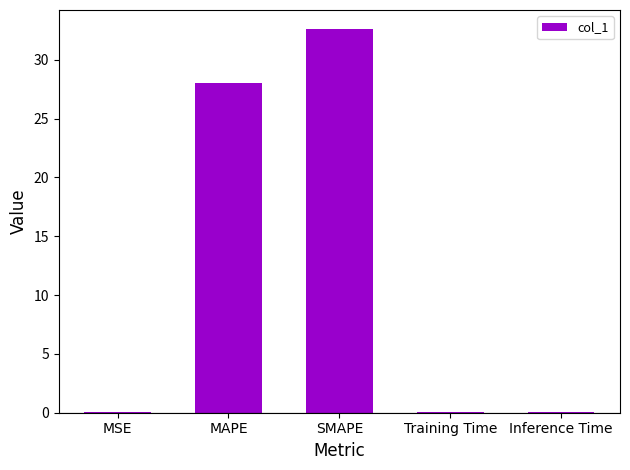

The chart shows a value of 28.0 at MAPE. True or false?

True